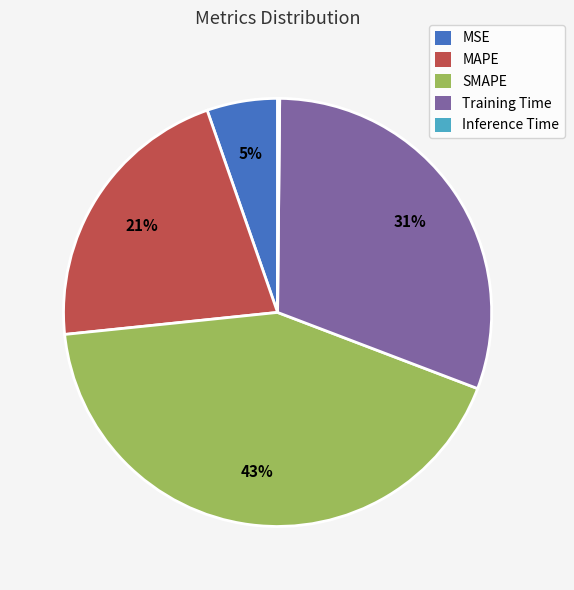

The Training Time slice represents 31% of the pie. True or false?

True